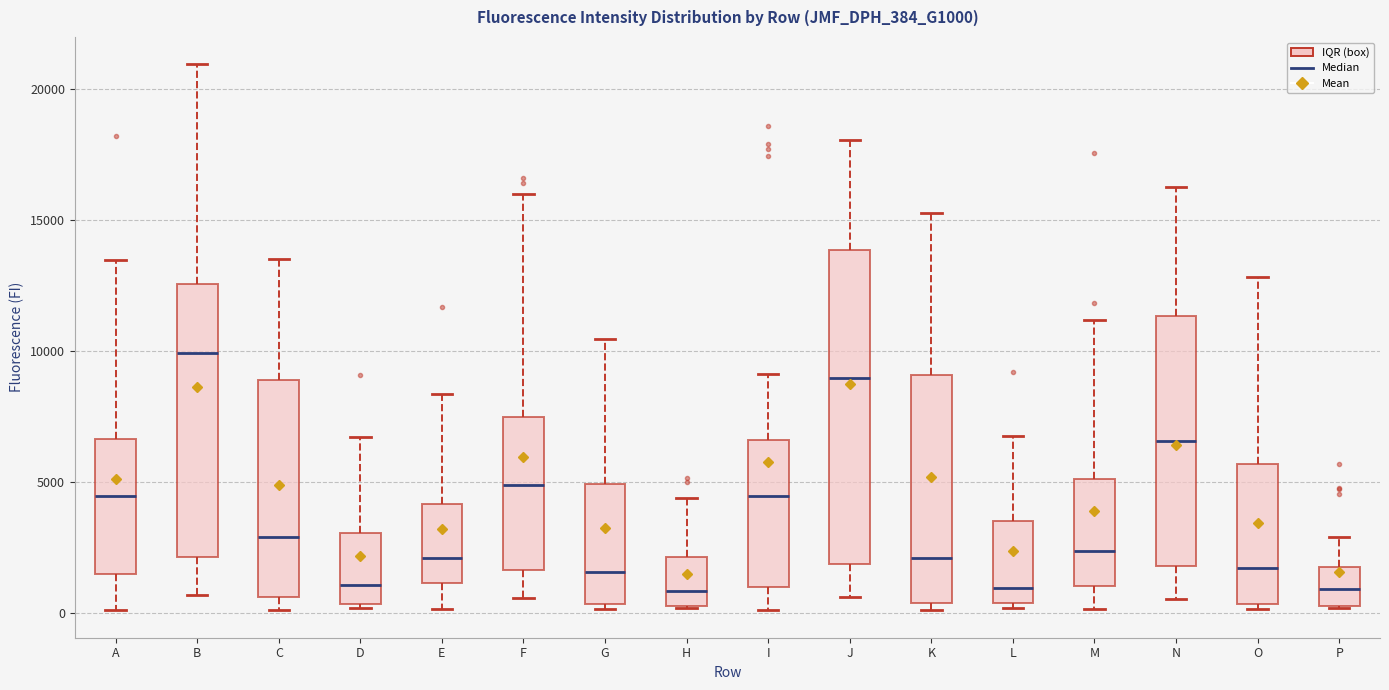

Which box's median line is the highest?

B